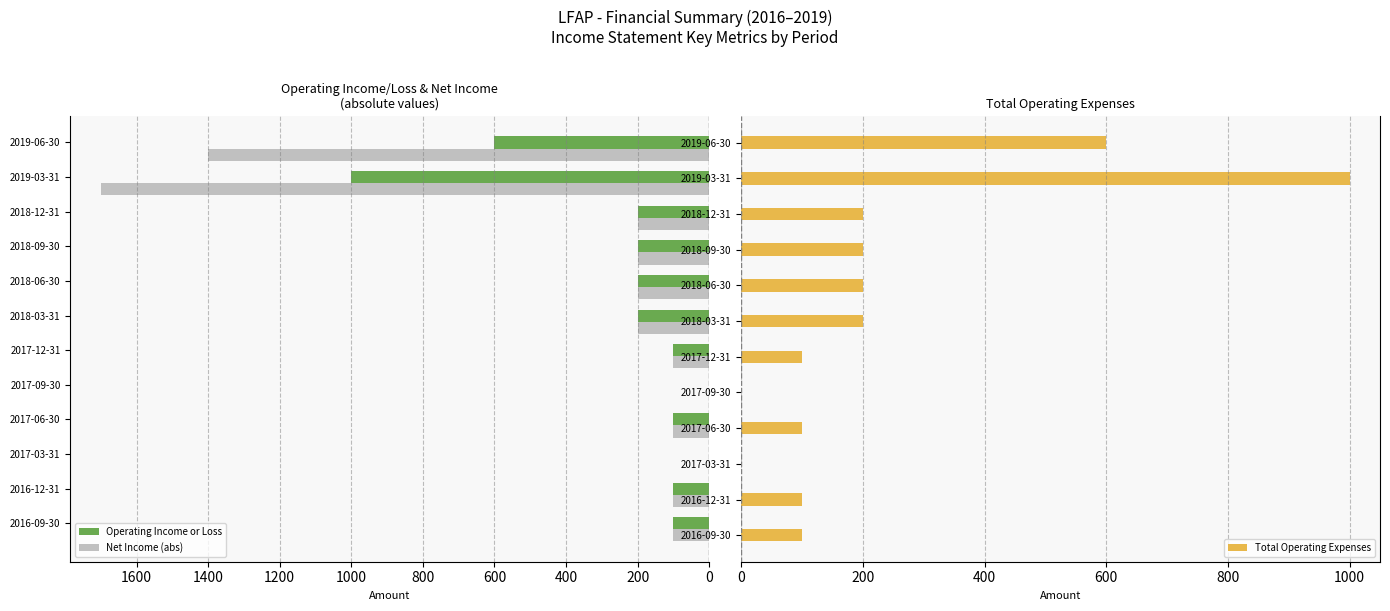

The value of Operating Income or Loss at 2018-12-31 is 200. True or false?

True